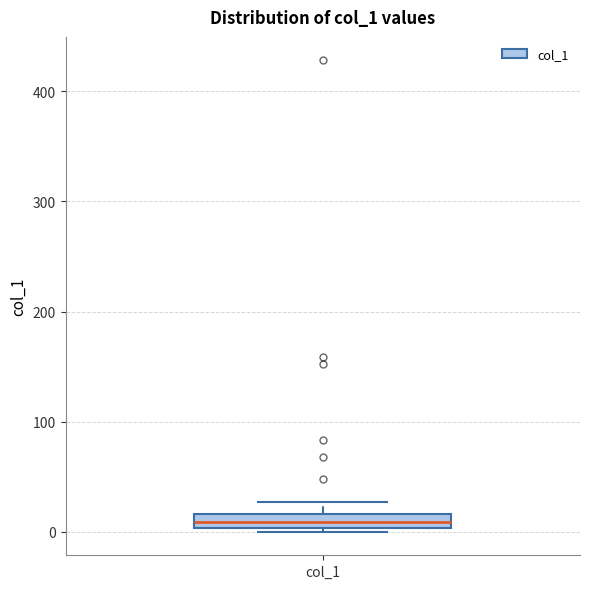

Where does the median line of the box for col_1 sit on the y-axis? The values are not printed on the chart, so give them approximately, as read against the axis.

10